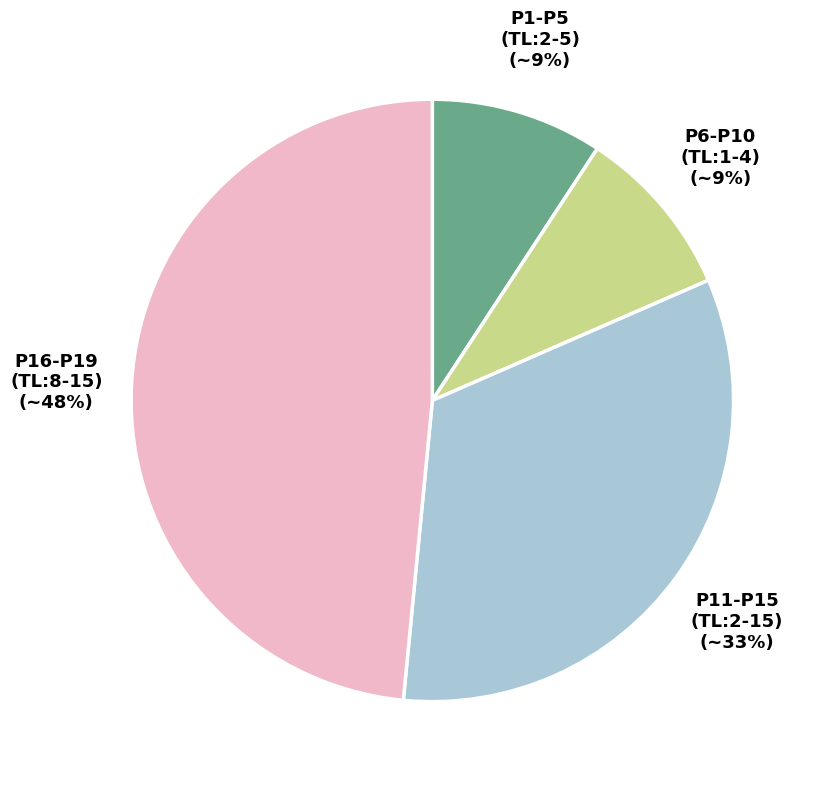

To the nearest percent, what is the average slice percentage?

25%